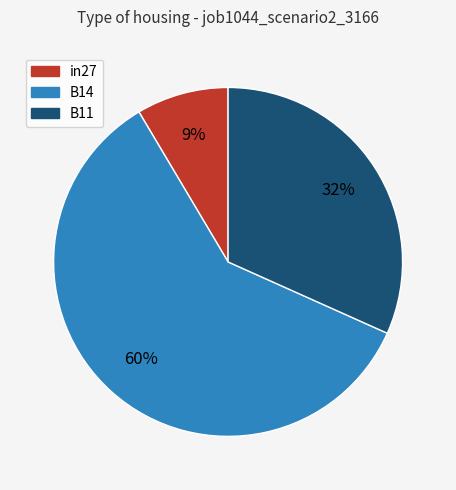

Which category has the biggest portion of the pie?

B14